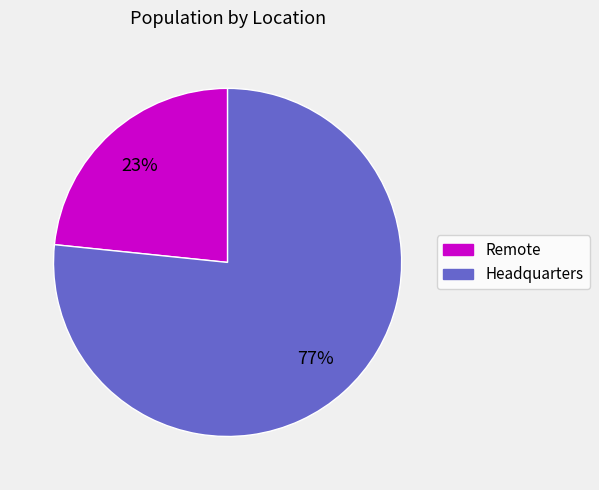

To the nearest percent, what is the average slice percentage?

50%